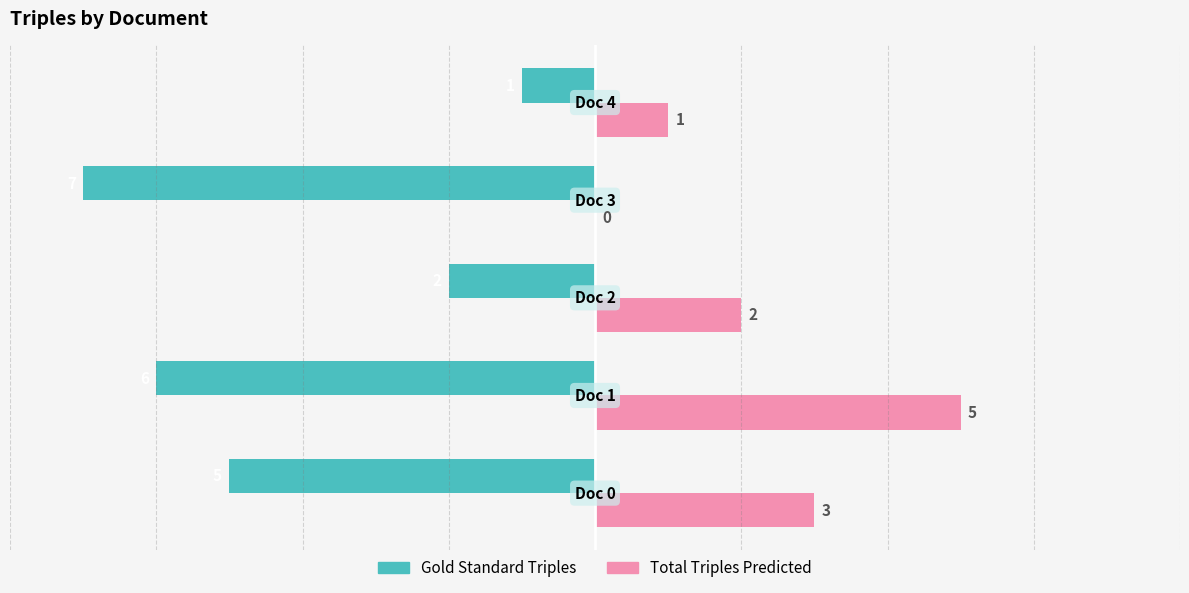

Which series has the largest range (max minus min)?

Gold Standard Triples